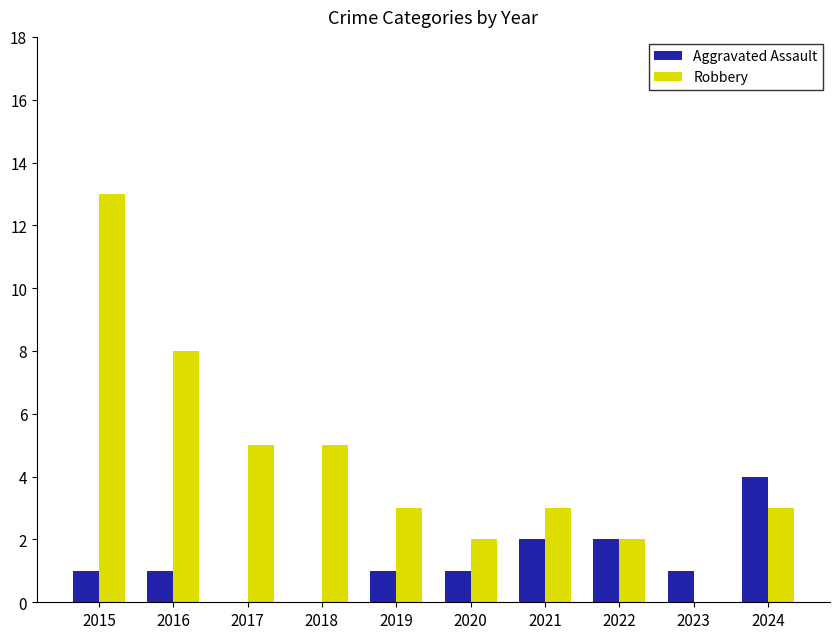

Where does the Robbery series first go above 3?

2015